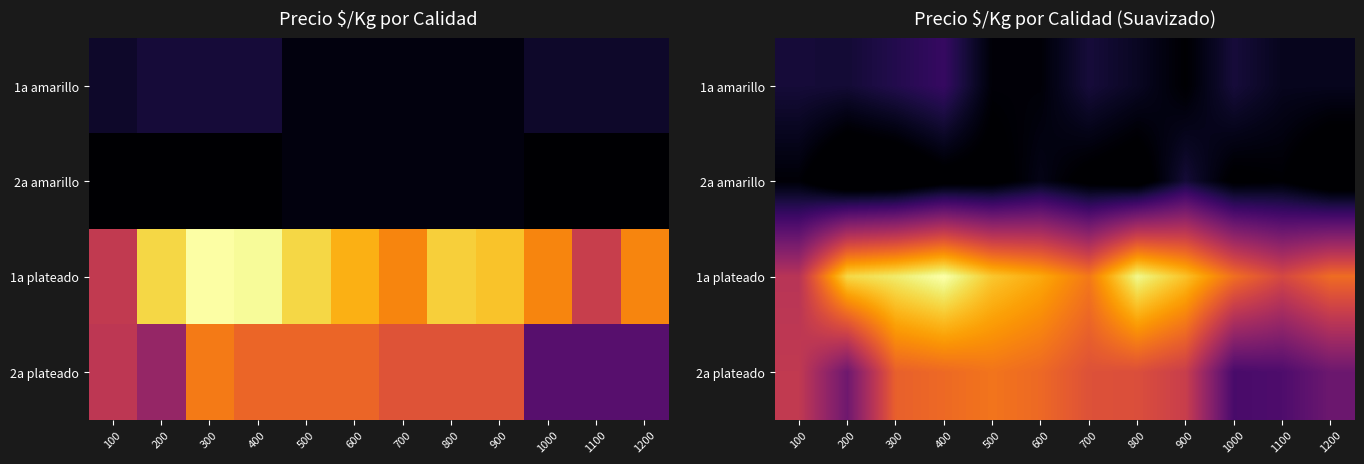

What is the difference between the second highest and second lowest values in the 1a amarillo series?

145.9